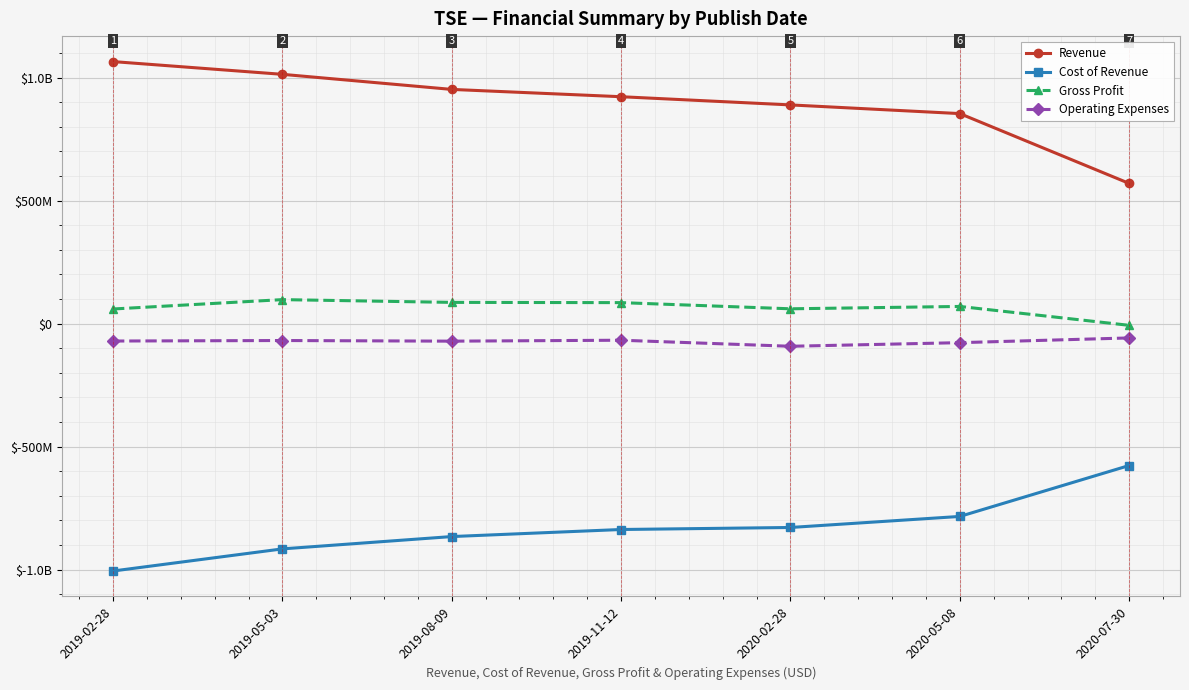

What is the maximum value for Operating Expenses?

-58300000